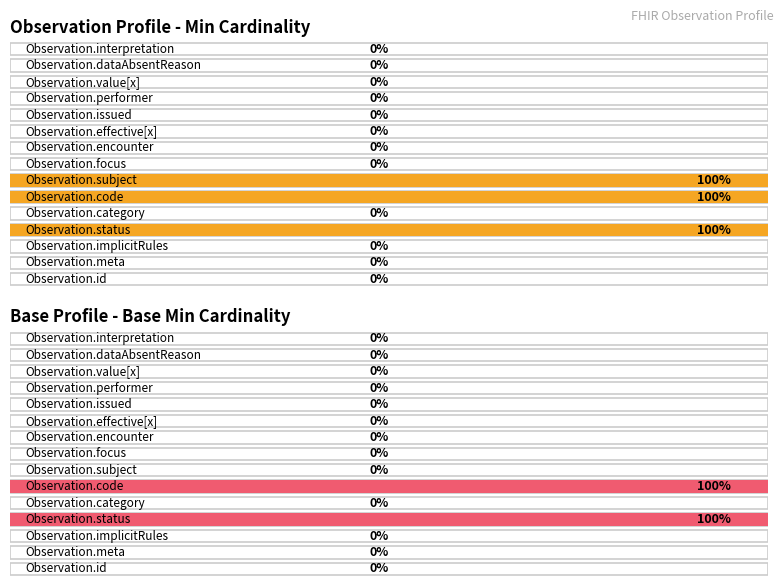

Which has a higher value, Observation.encounter or Observation.status?

Observation.status